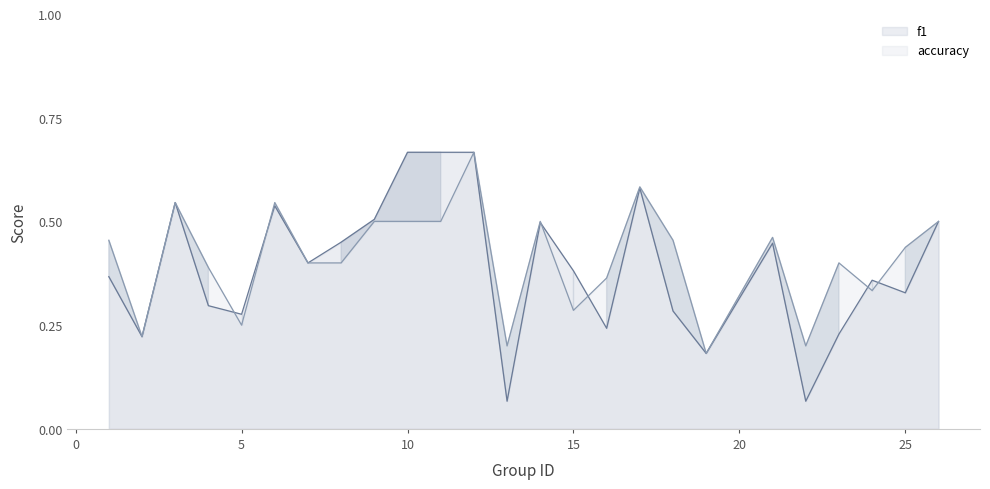

The value of accuracy at 24 is 0.2. True or false?

False